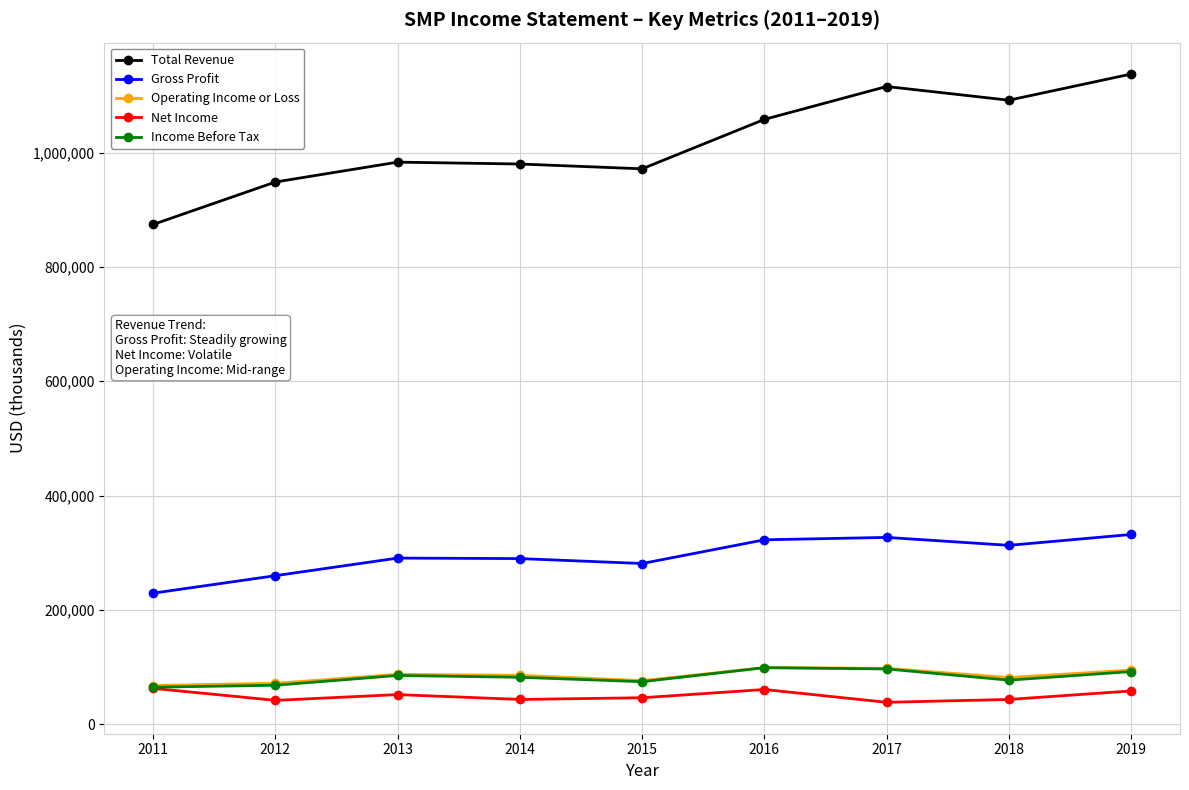

At how many categories does at least one series exceed 527714?

9